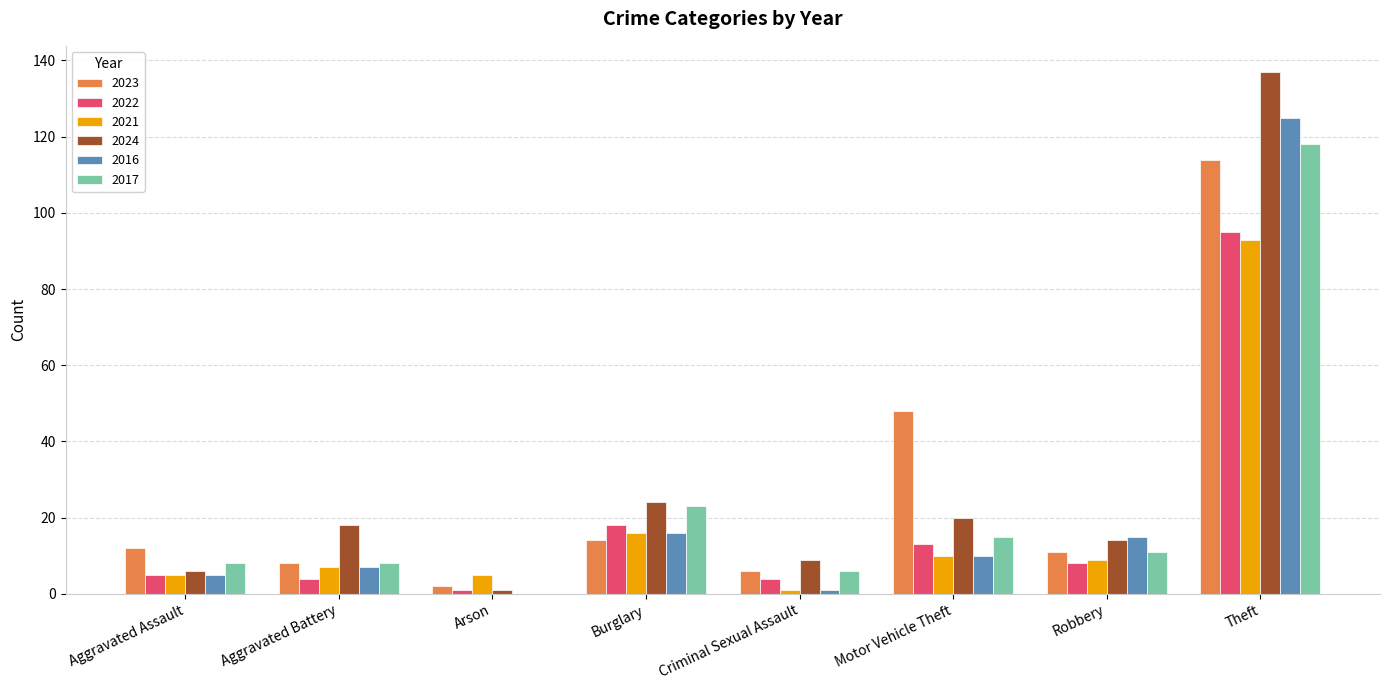

Where does the 2016 series first go above 10?

Burglary